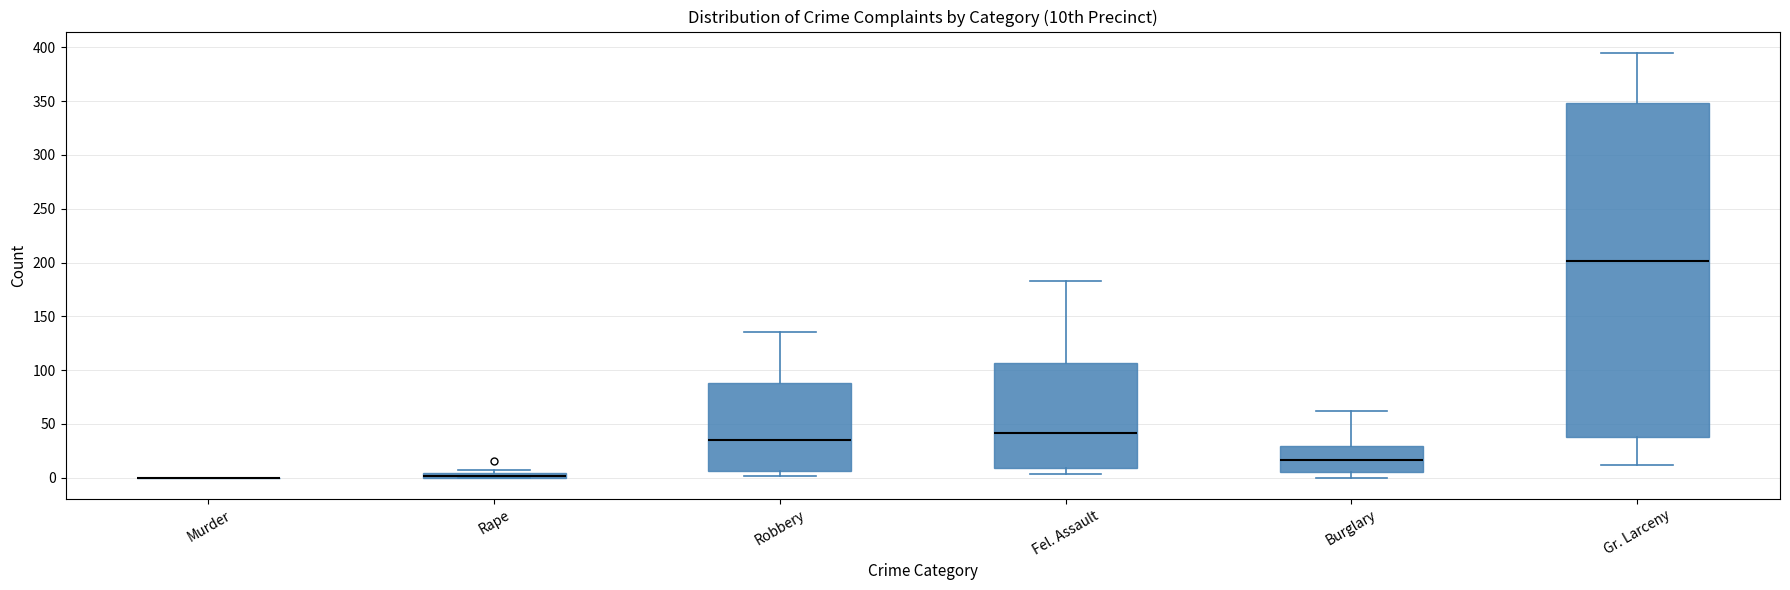

Where does the lower whisker of the box for Burglary end on the y-axis? The values are not printed on the chart, so give them approximately, as read against the axis.

0